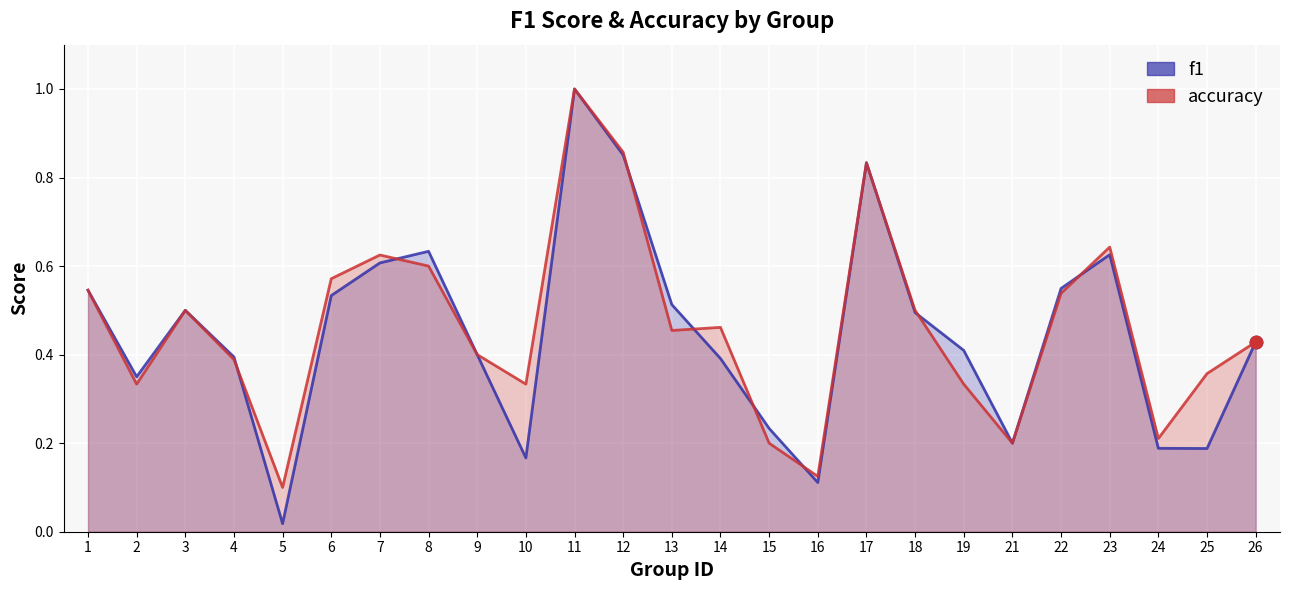

What are all the series names shown in the legend?

f1, accuracy